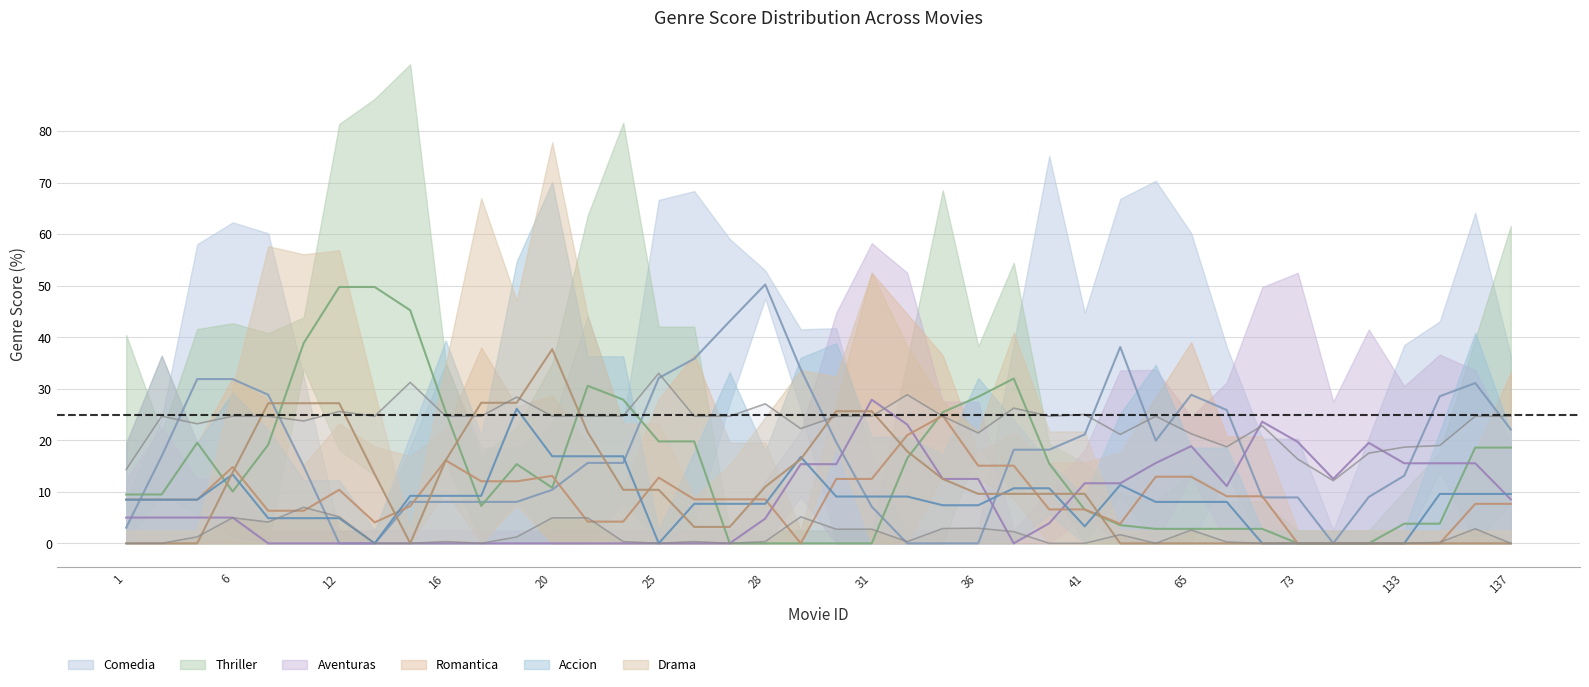

Does the chart display data point markers on the line(s)?

No